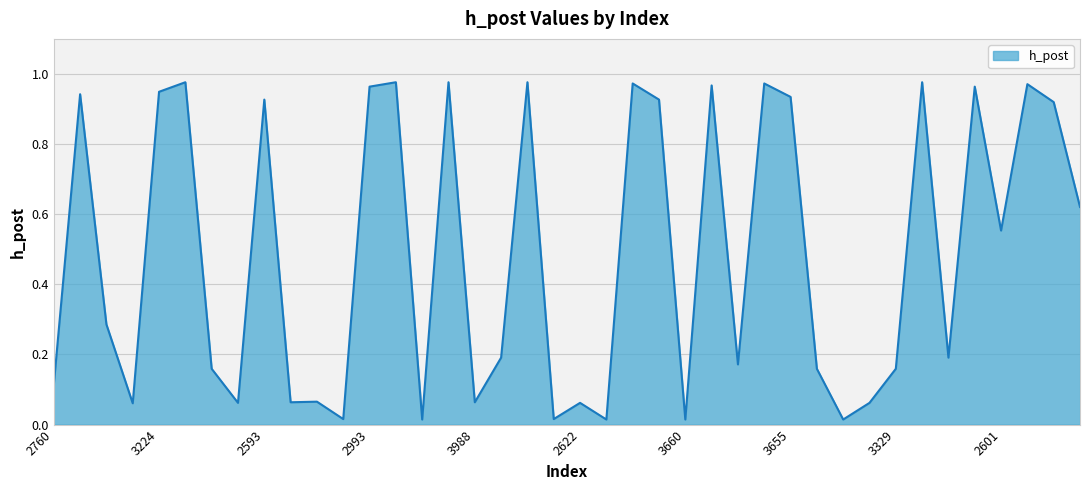

Does the chart display data point markers on the line(s)?

No